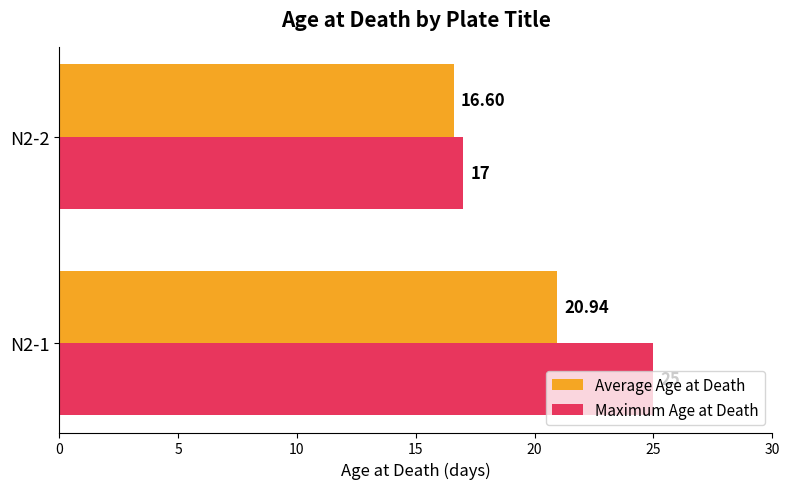

What is the difference between the maximum and minimum values in the Maximum Age at Death series?

8.0